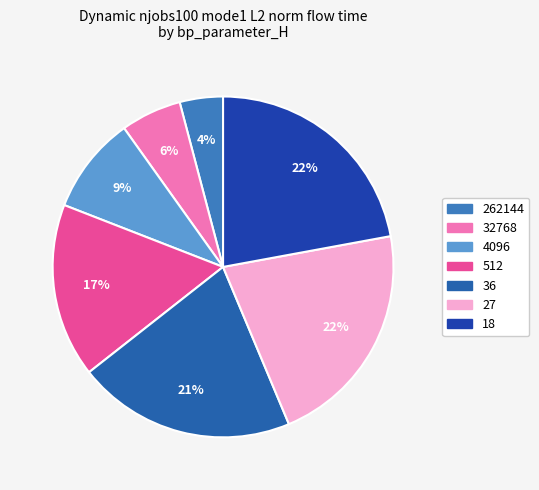

What percentage is the 4096 slice, to the nearest percent?

9%